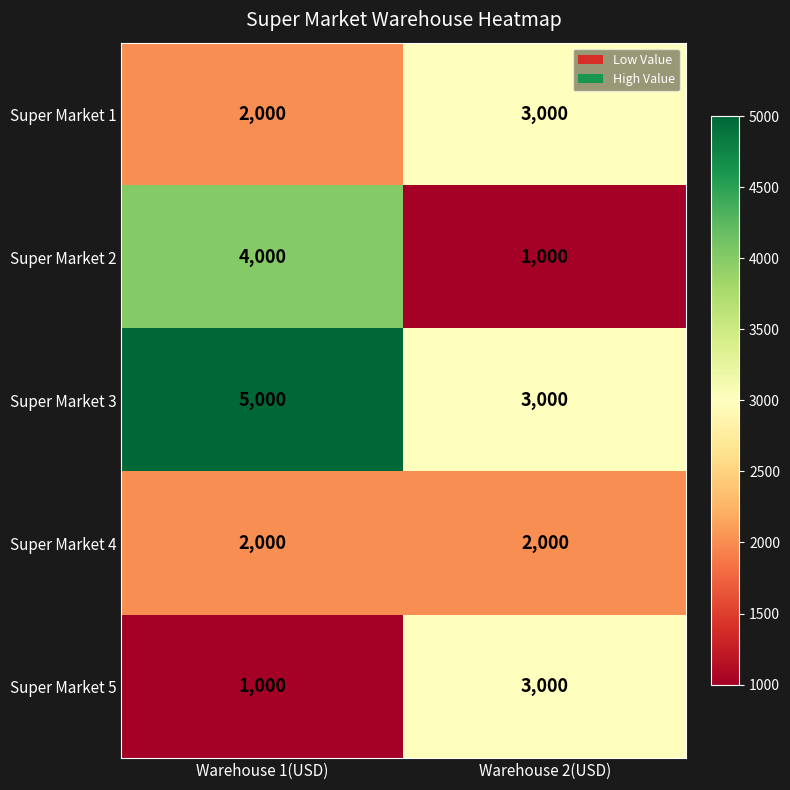

List the labels in order of Super Market 1 value, largest first.

Warehouse 2(USD), Warehouse 1(USD)